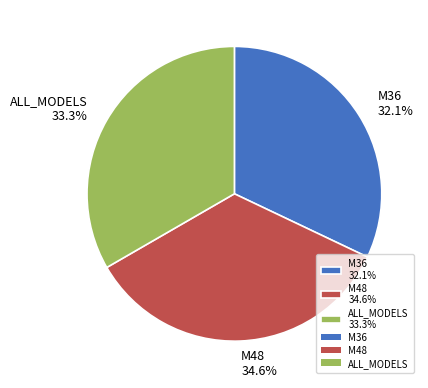

Rank the categories by value from lowest to highest.

M36, ALL_MODELS, M48